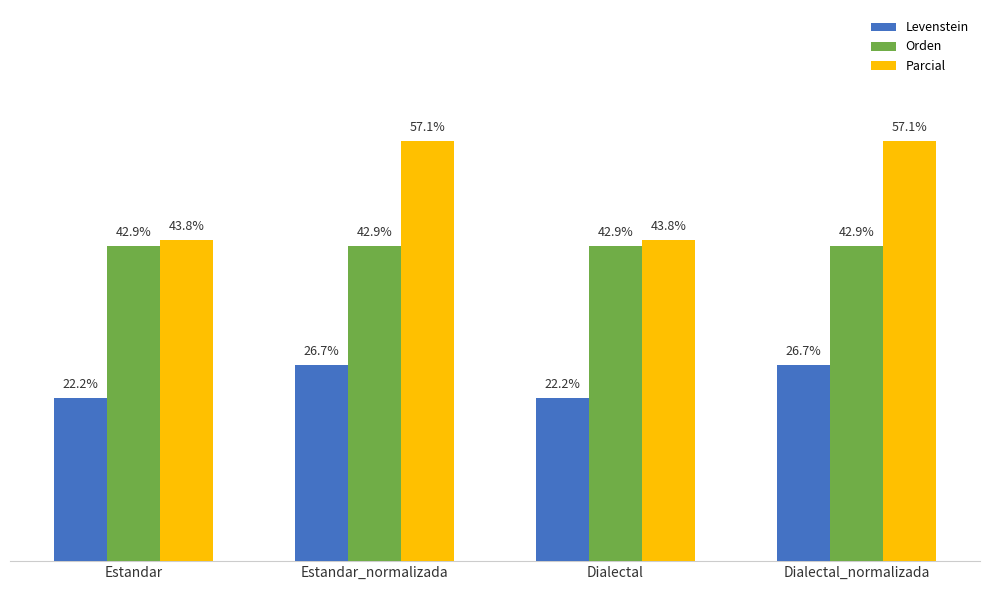

Are the bars grouped side by side (vs. stacked)?

Yes